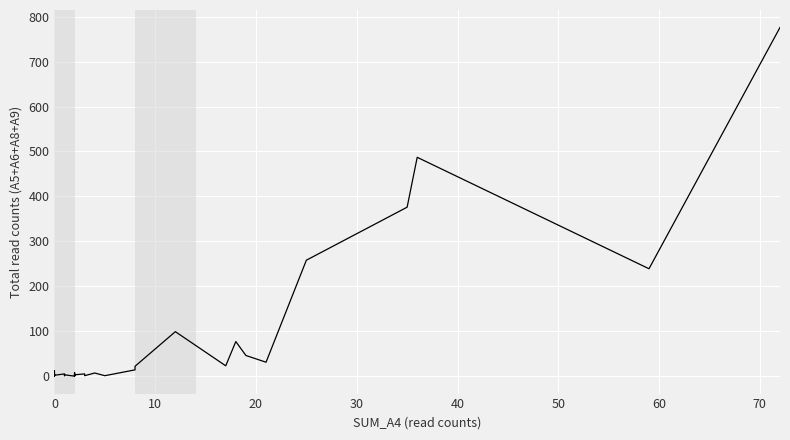

How many interior local valleys (lower than both neighbors) does the data have?

12